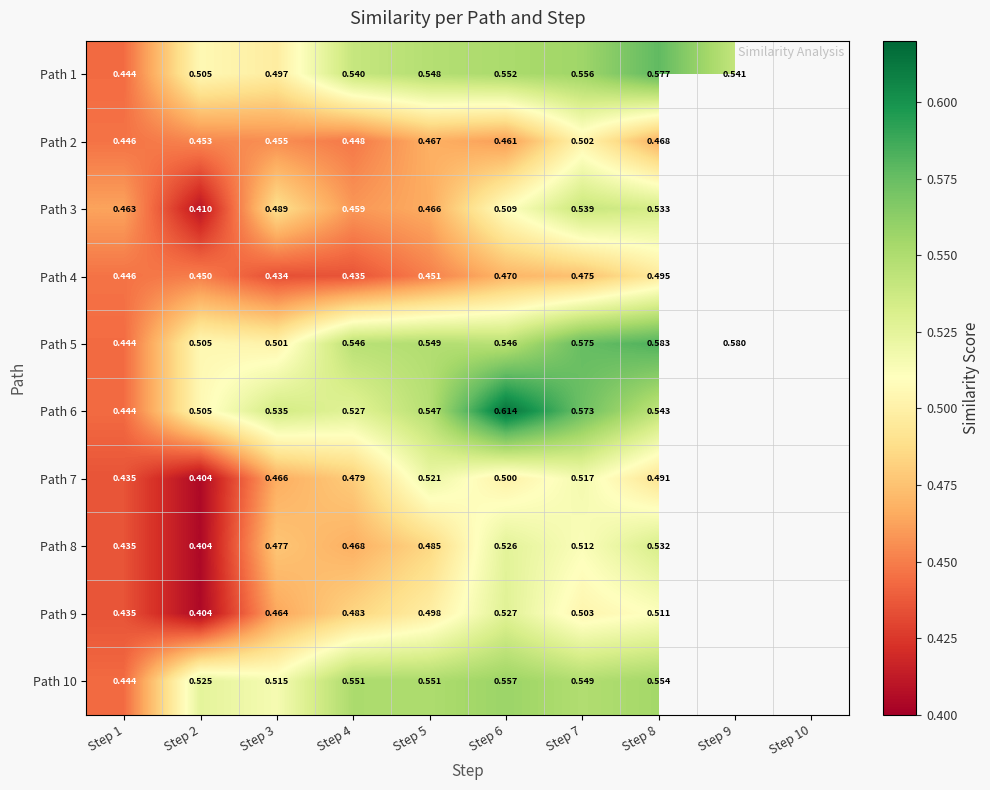

How many values in the Path 1 series exceed 0?

9